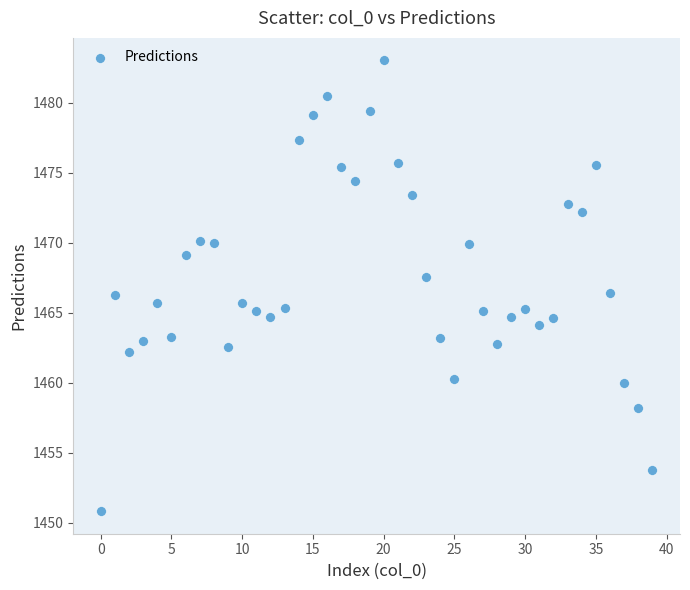

What is the range of Y values (max minus min)?

32.2